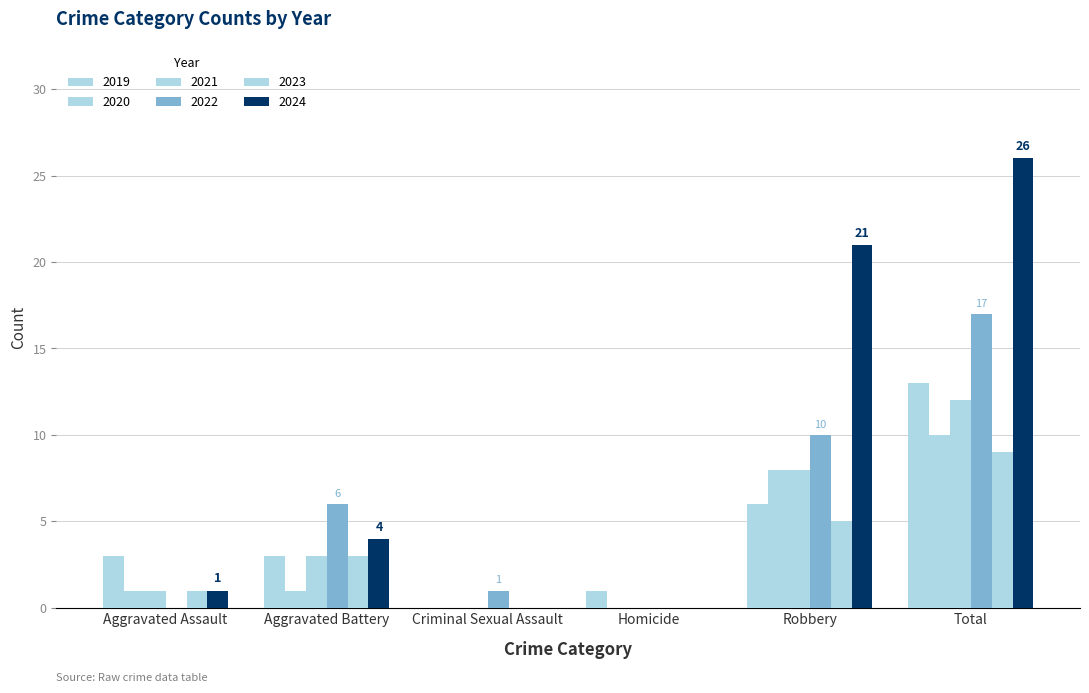

What is the sum of the 2022 values at Aggravated Battery and Aggravated Assault?

6